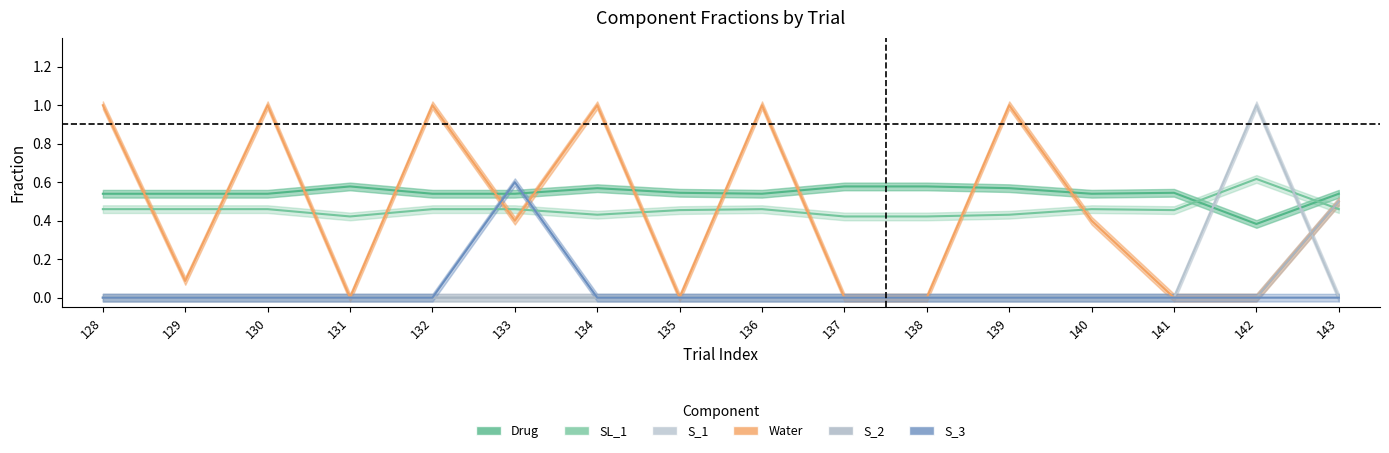

What is the value of the Drug point at the 11th from the left?

0.6